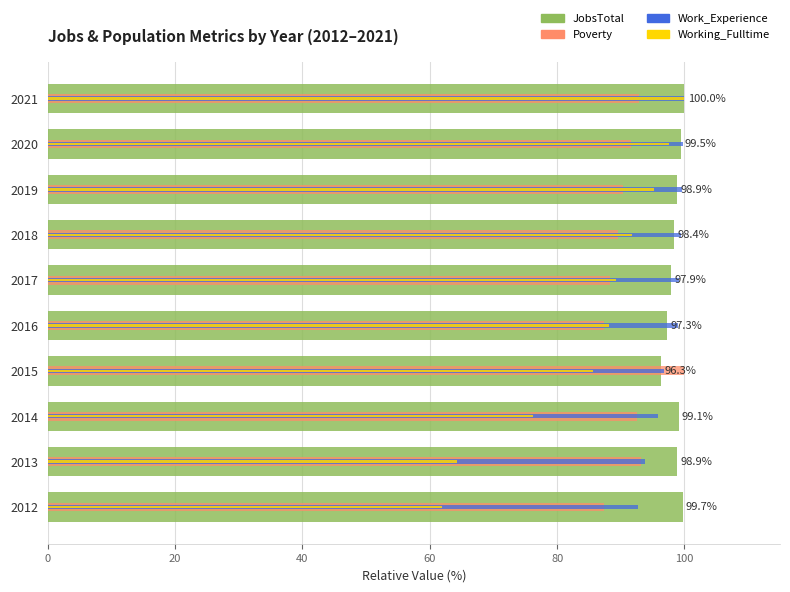

At how many categories does at least one series exceed 80?

10